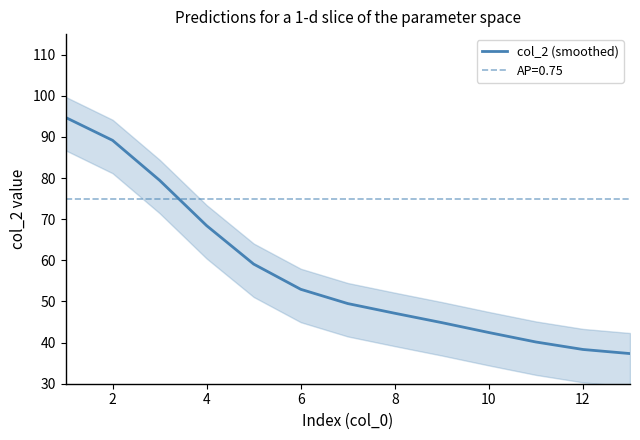

True or false: col_2 (smoothed) has a value of 89.2 at 2.

True